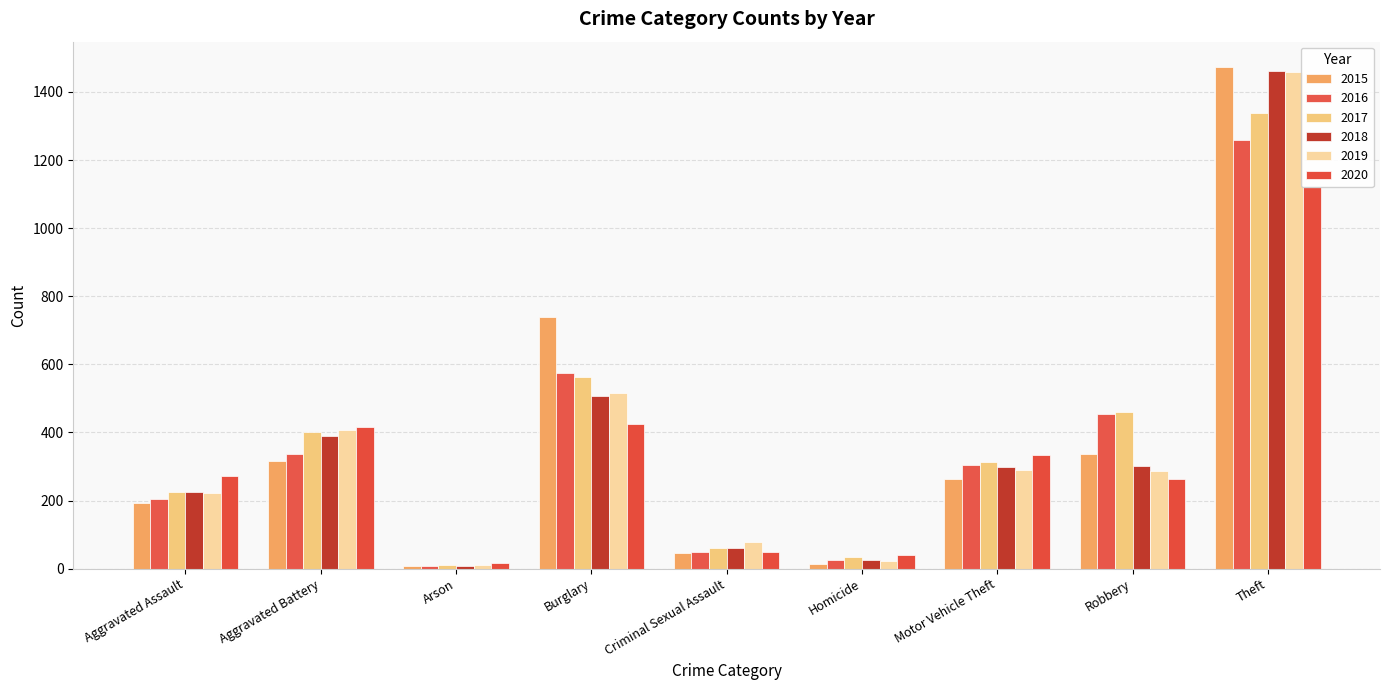

Reading left to right, what are all the values shown in this chart?

2015: Aggravated Assault=194	Aggravated Battery=316	Arson=9	Burglary=738	Criminal Sexual Assault=46	Homicide=15	Motor Vehicle Theft=263	Robbery=337	Theft=1474
2016: Aggravated Assault=206	Aggravated Battery=336	Arson=7	Burglary=576	Criminal Sexual Assault=50	Homicide=26	Motor Vehicle Theft=304	Robbery=454	Theft=1259
2017: Aggravated Assault=225	Aggravated Battery=400	Arson=10	Burglary=562	Criminal Sexual Assault=62	Homicide=33	Motor Vehicle Theft=312	Robbery=460	Theft=1339
2018: Aggravated Assault=225	Aggravated Battery=389	Arson=7	Burglary=506	Criminal Sexual Assault=60	Homicide=25	Motor Vehicle Theft=298	Robbery=301	Theft=1461
2019: Aggravated Assault=223	Aggravated Battery=407	Arson=12	Burglary=517	Criminal Sexual Assault=77	Homicide=22	Motor Vehicle Theft=290	Robbery=287	Theft=1459
2020: Aggravated Assault=273	Aggravated Battery=416	Arson=17	Burglary=425	Criminal Sexual Assault=48	Homicide=41	Motor Vehicle Theft=333	Robbery=263	Theft=1120